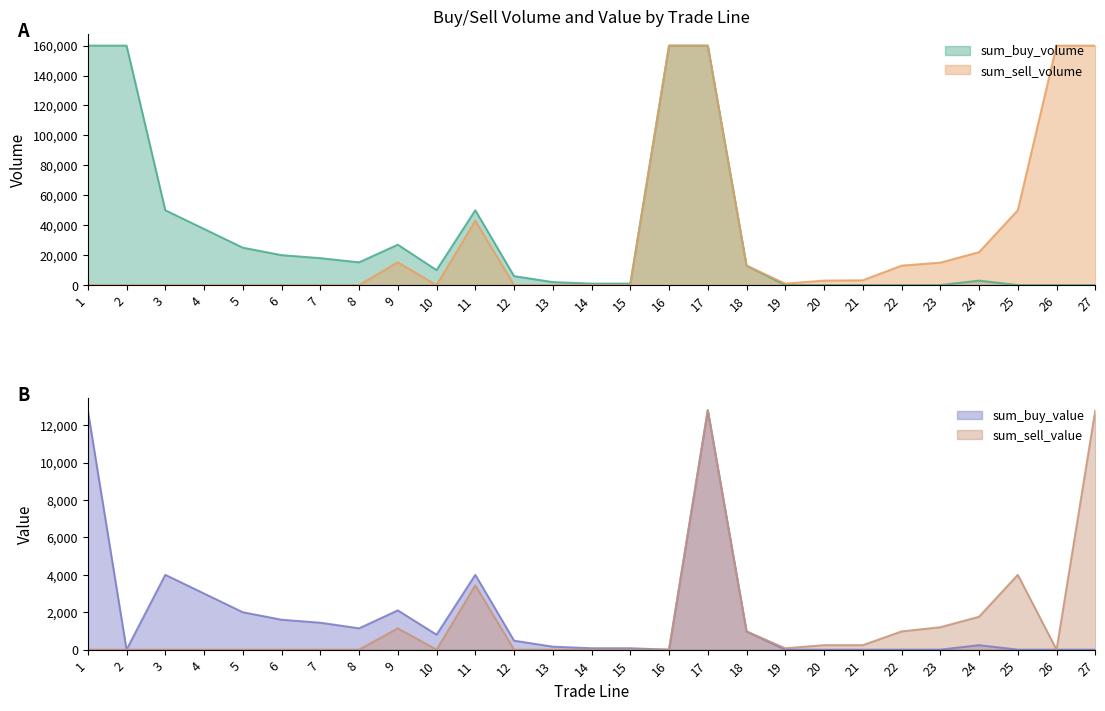

What is the value of the sum_sell_value point at the 9th from the left?

1140